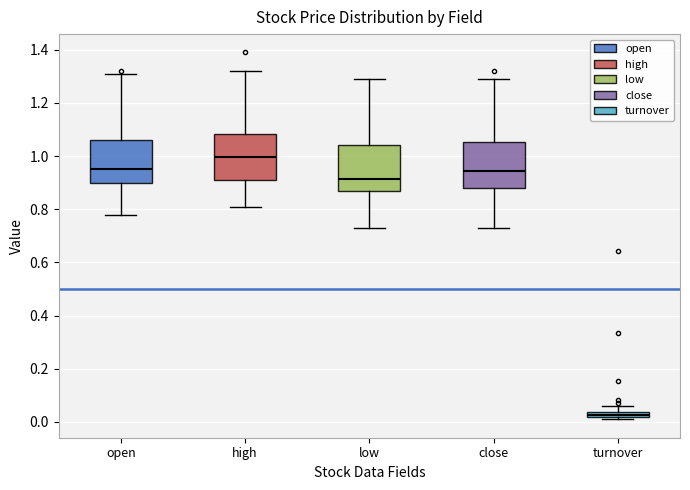

Which box's median line is the lowest?

turnover